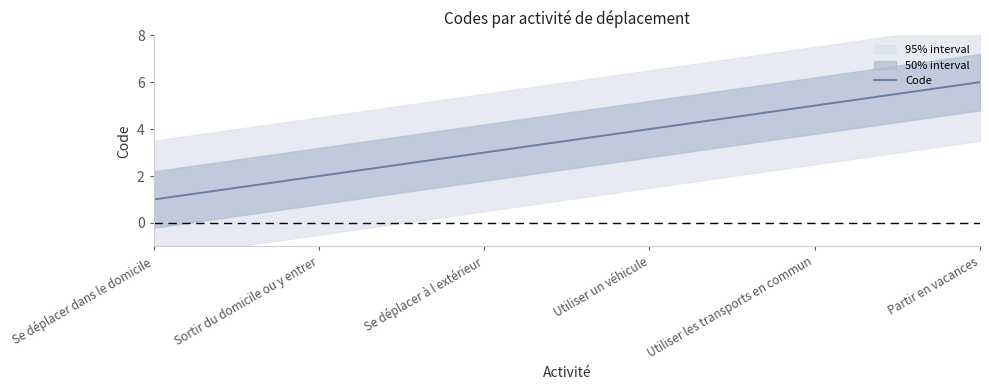

List the labels in order of value, largest first.

Partir en vacances, Utiliser les transports en commun, Utiliser un véhicule, Se déplacer à l extérieur, Sortir du domicile ou y entrer, Se déplacer dans le domicile